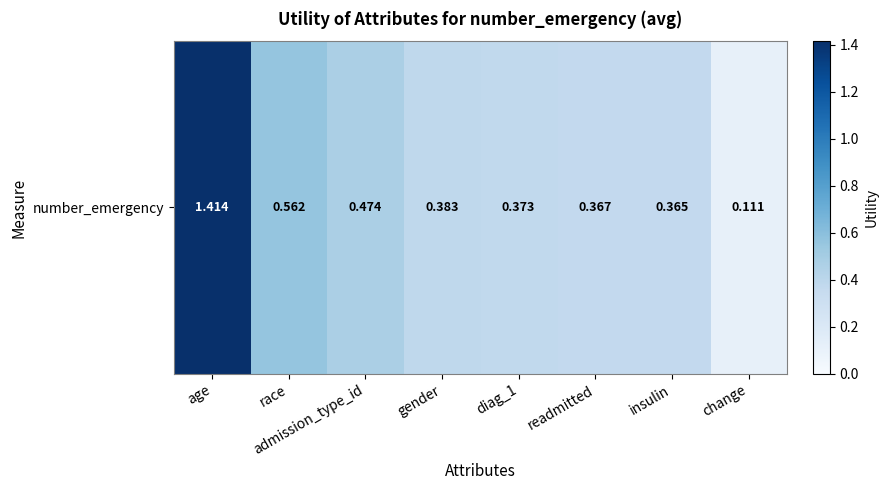

The chart shows a value of 0.1 at readmitted. True or false?

False